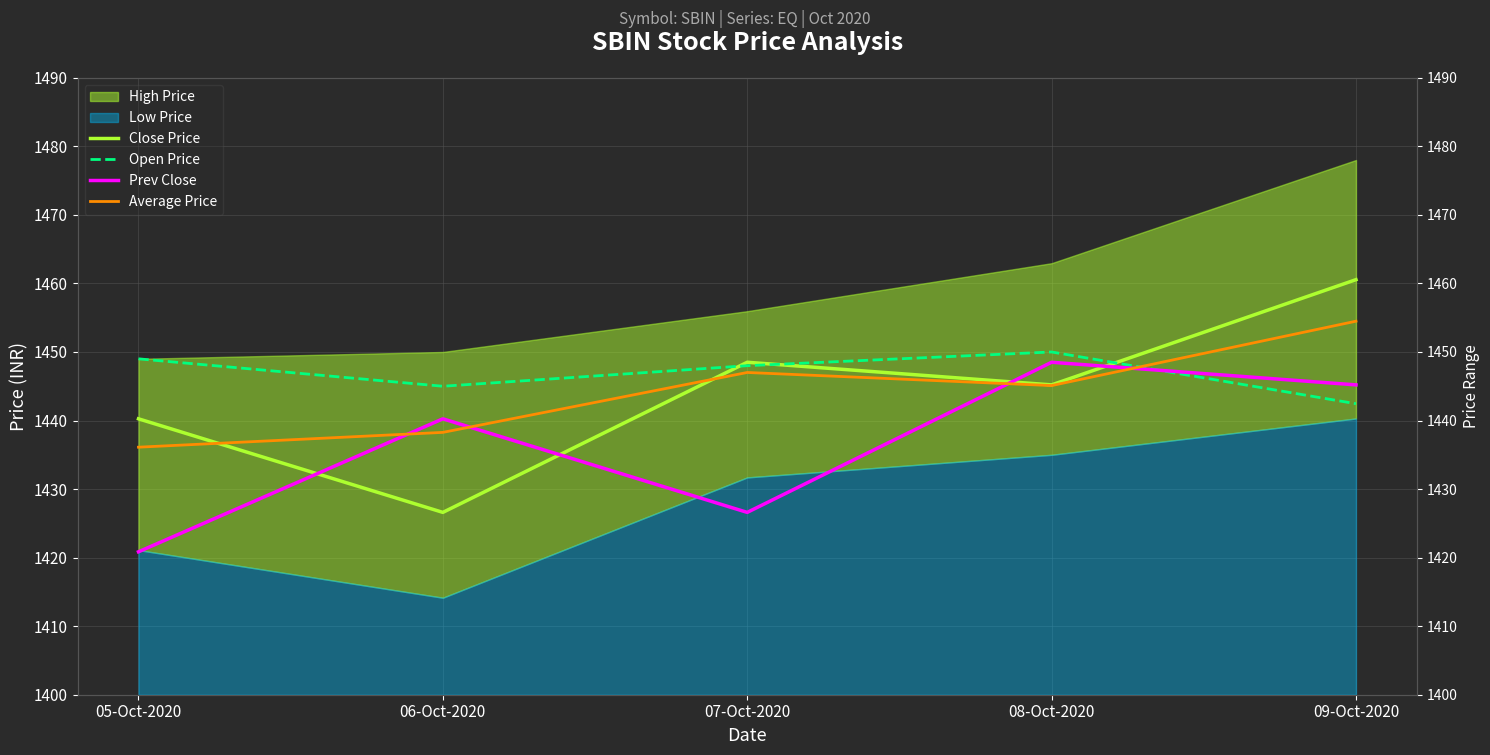

What is the label of the 4th point from the left?

08-Oct-2020